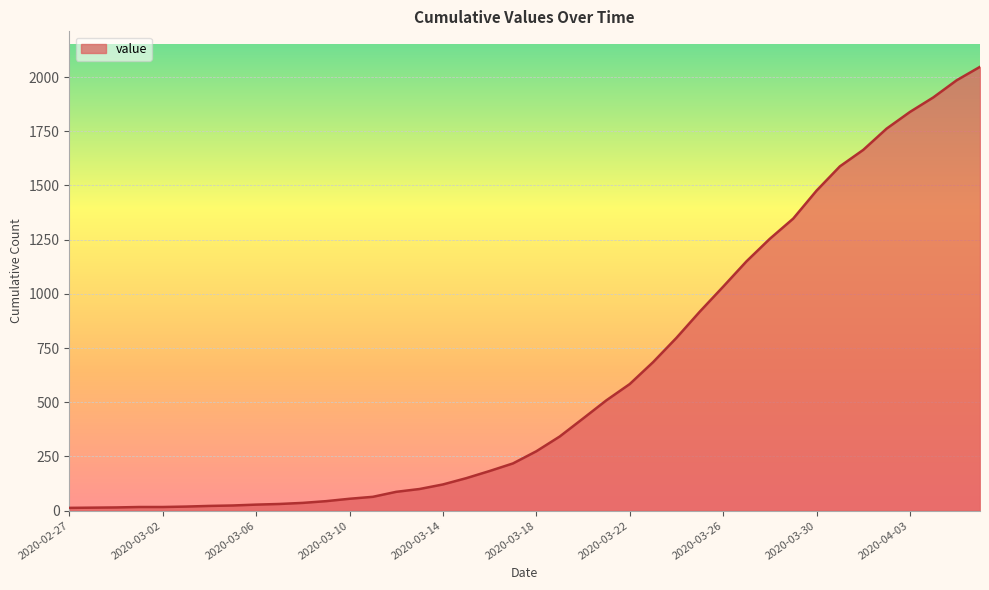

What is the maximum value shown in the chart?

2047